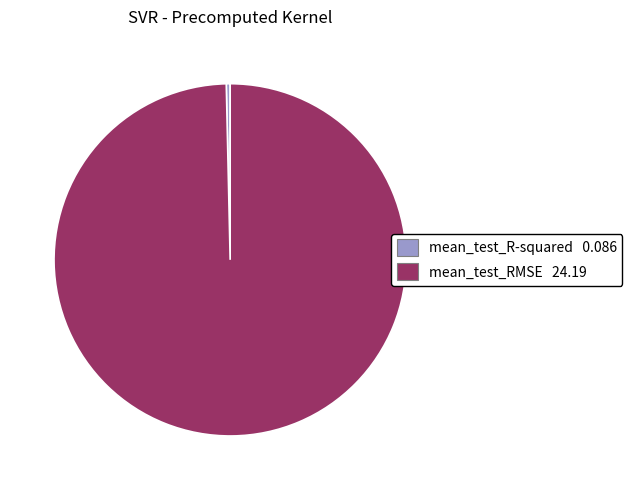

Which category accounts for the majority?

mean_test_RMSE